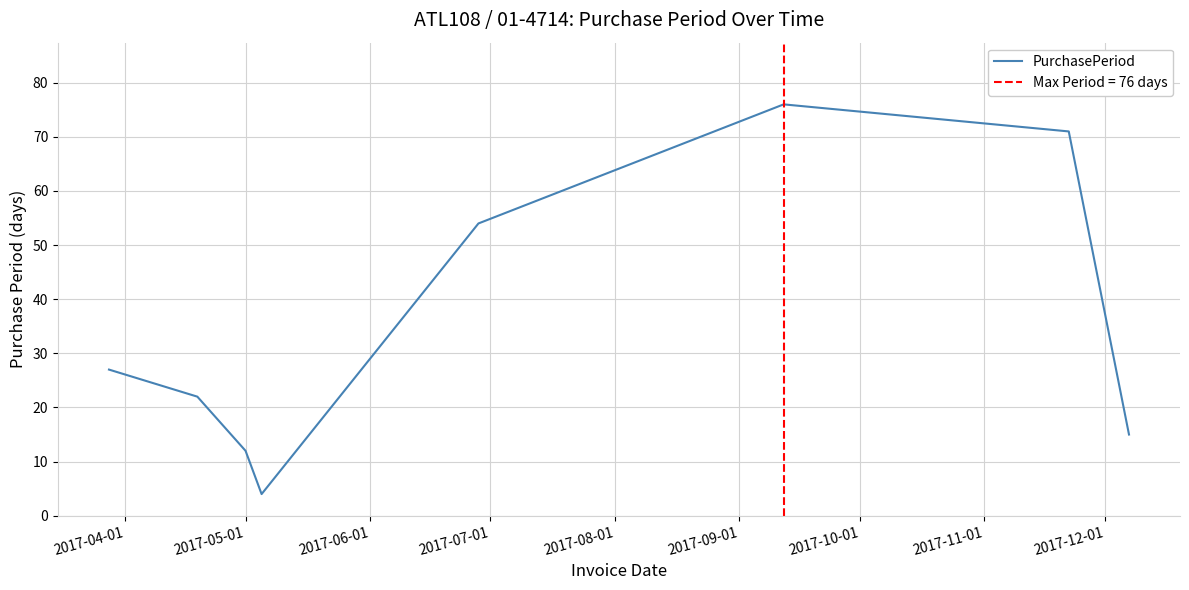

What is the sum of all values?

281